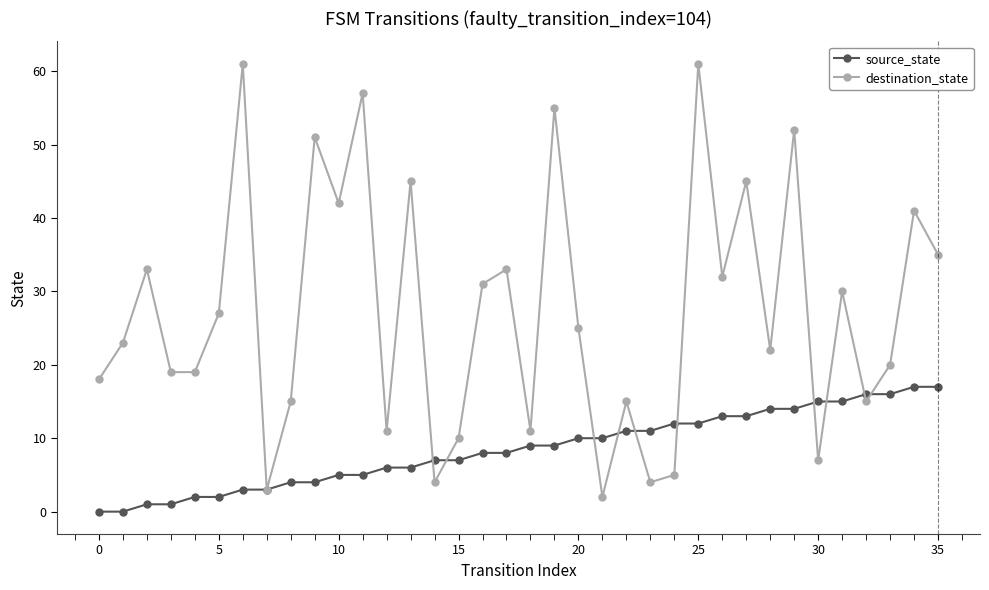

Does the chart have visible grid lines?

No